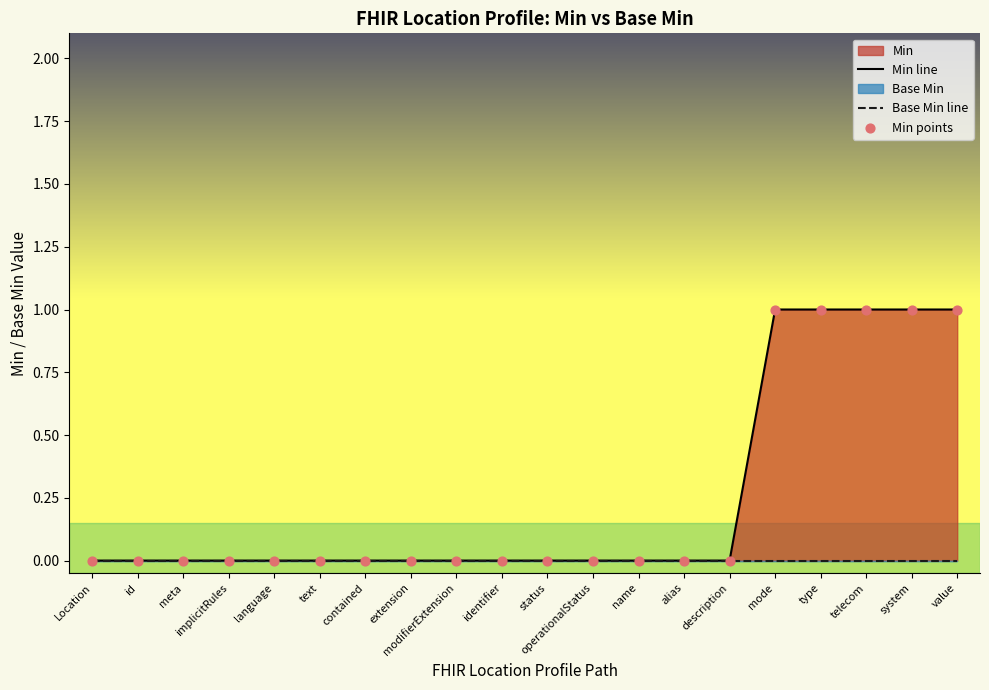

Which series has the largest total across all categories?

Min line